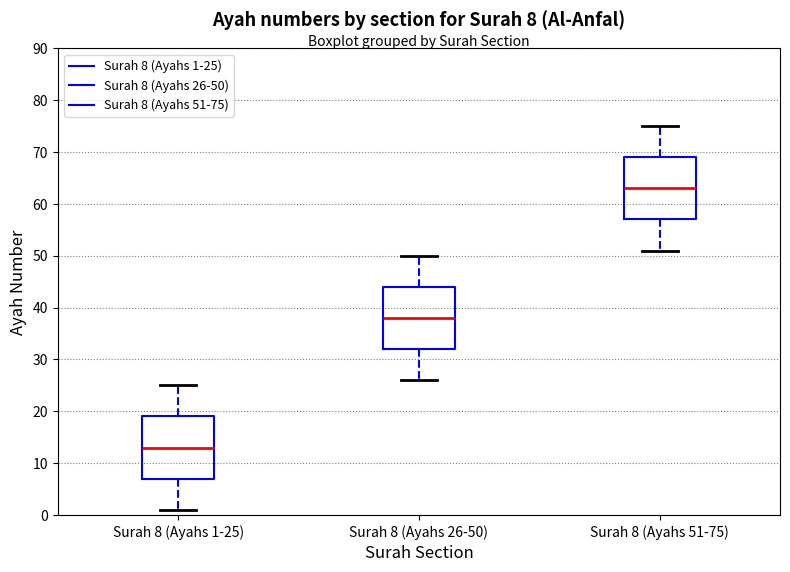

Which box's median line is the highest?

Surah 8 (Ayahs 51-75)